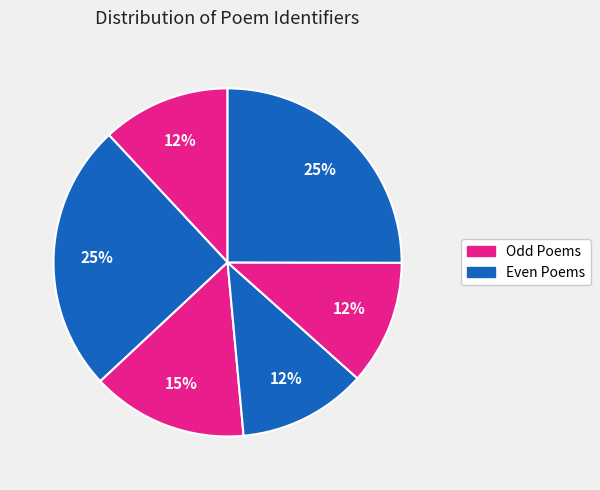

How many segments does this pie chart have?

6